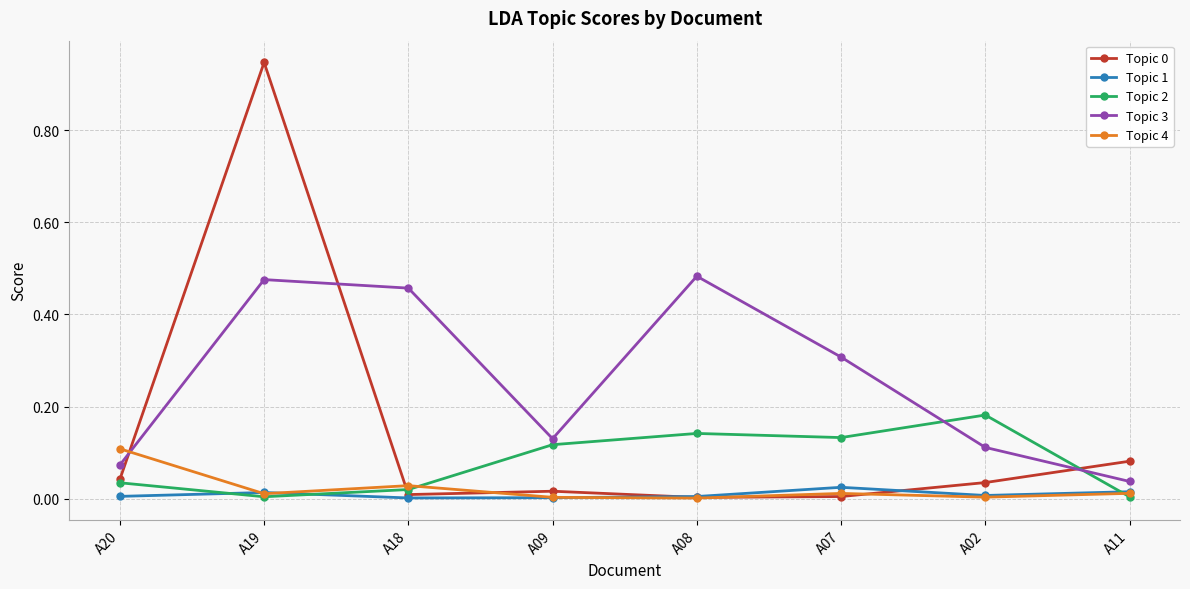

Which category has the highest value across all series?

A19